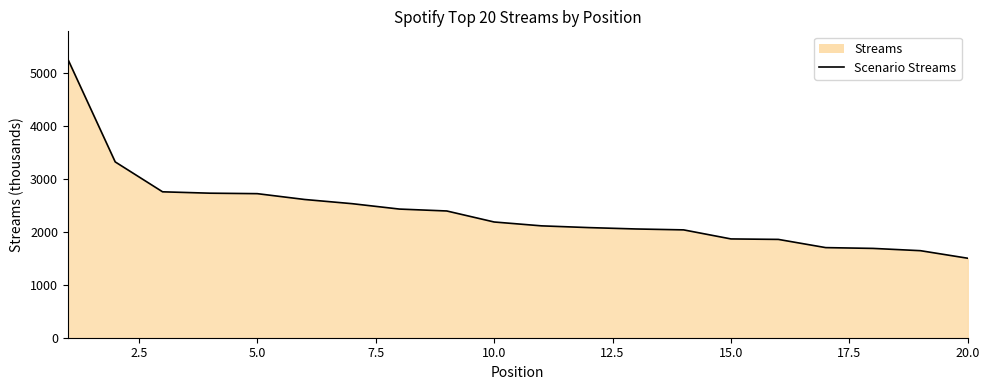

What is the smallest value displayed?

1501